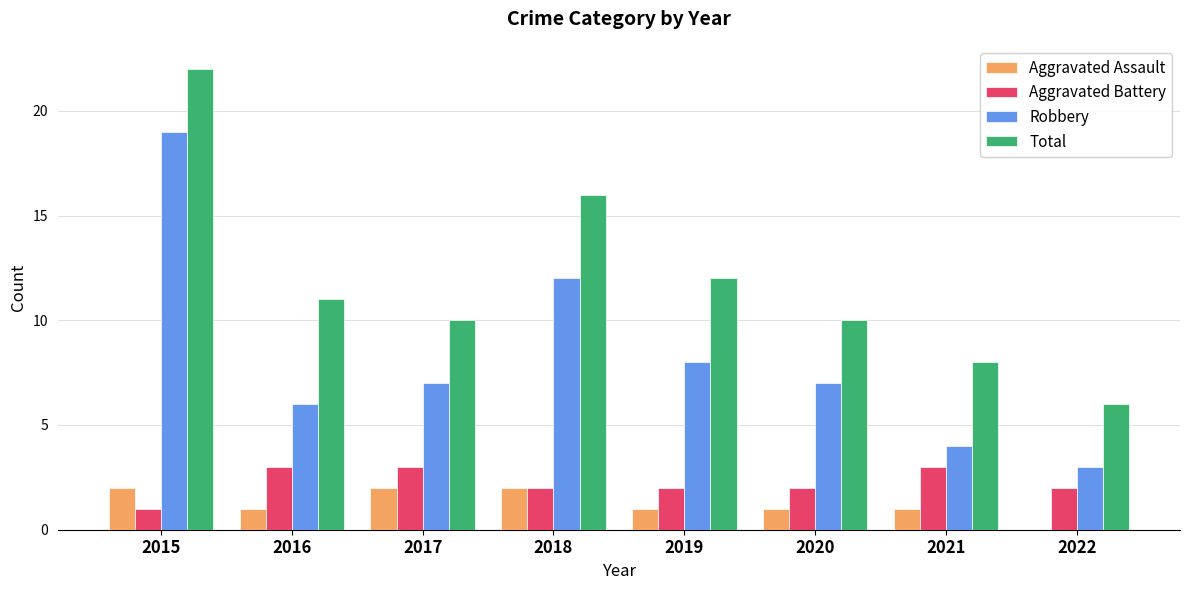

Is it true that Total equals 6 at 2015?

False